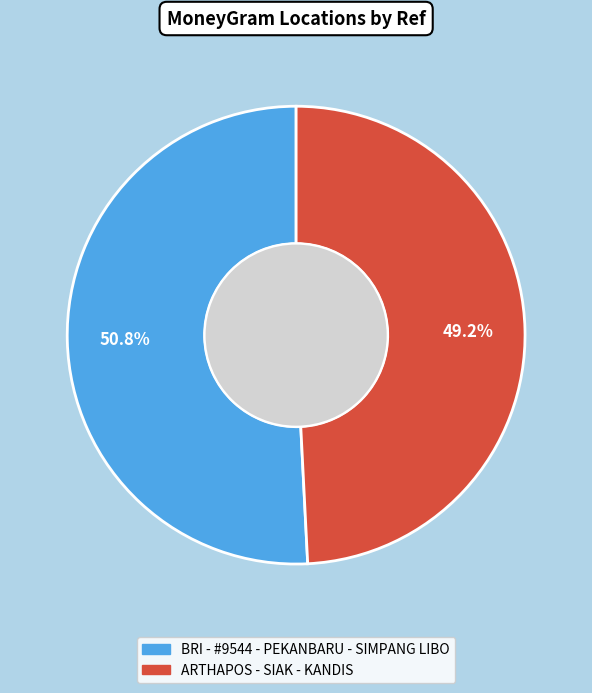

To the nearest percent, what is the average slice percentage?

50%